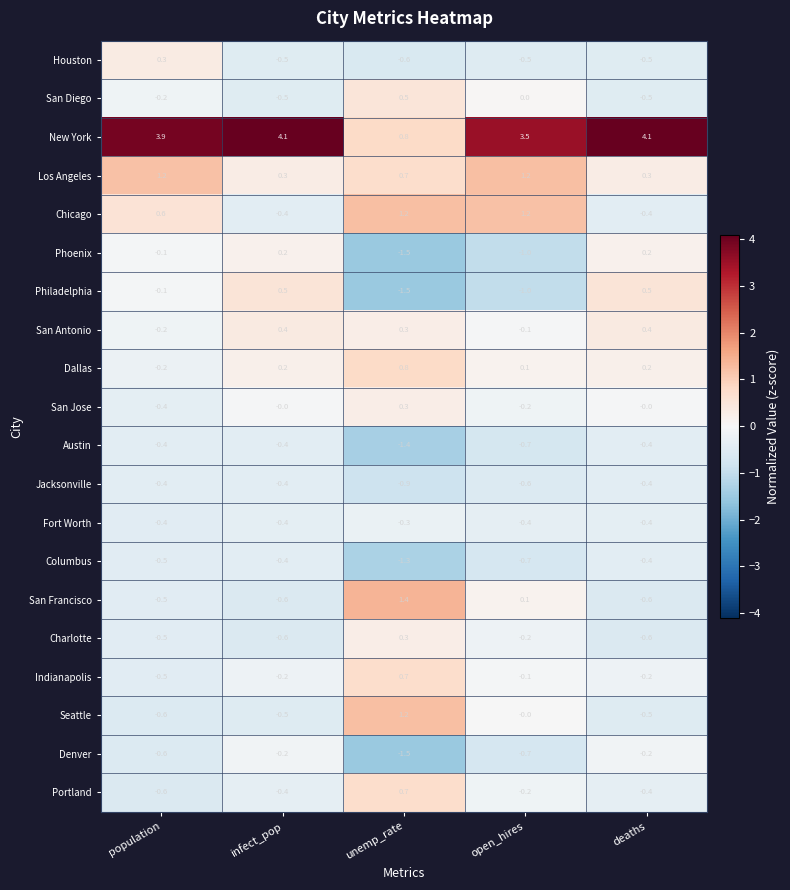

Which series has the largest total across all categories?

New York